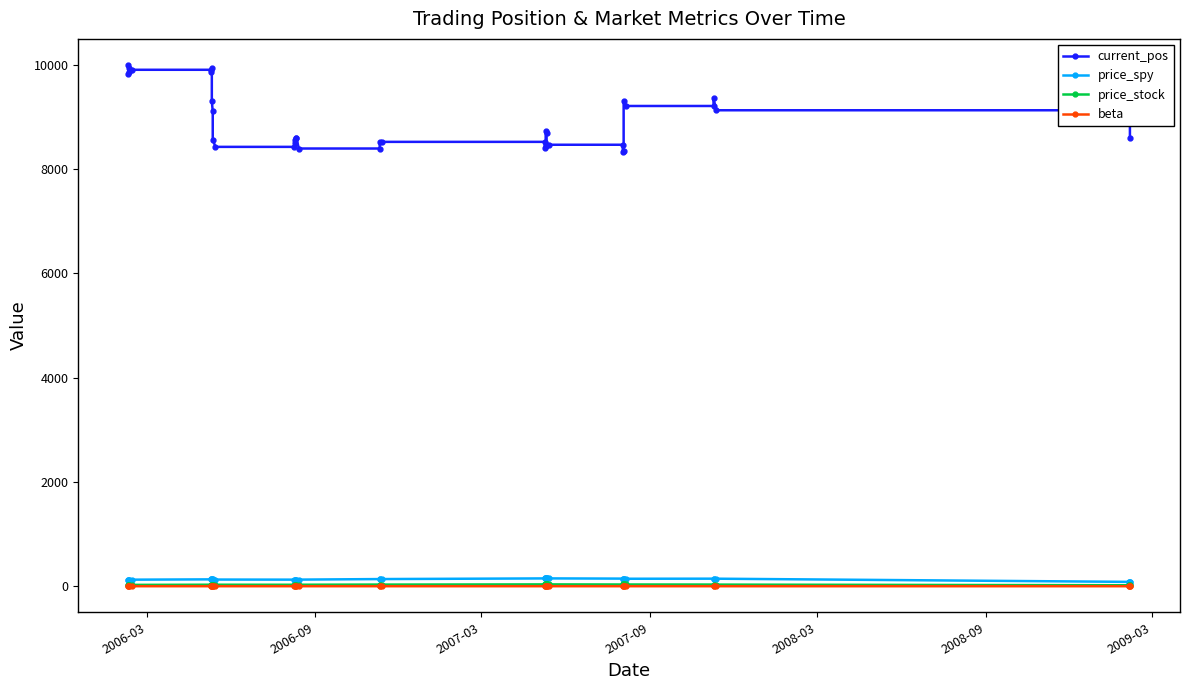

At which category is the sum across all series the highest?

2006-03